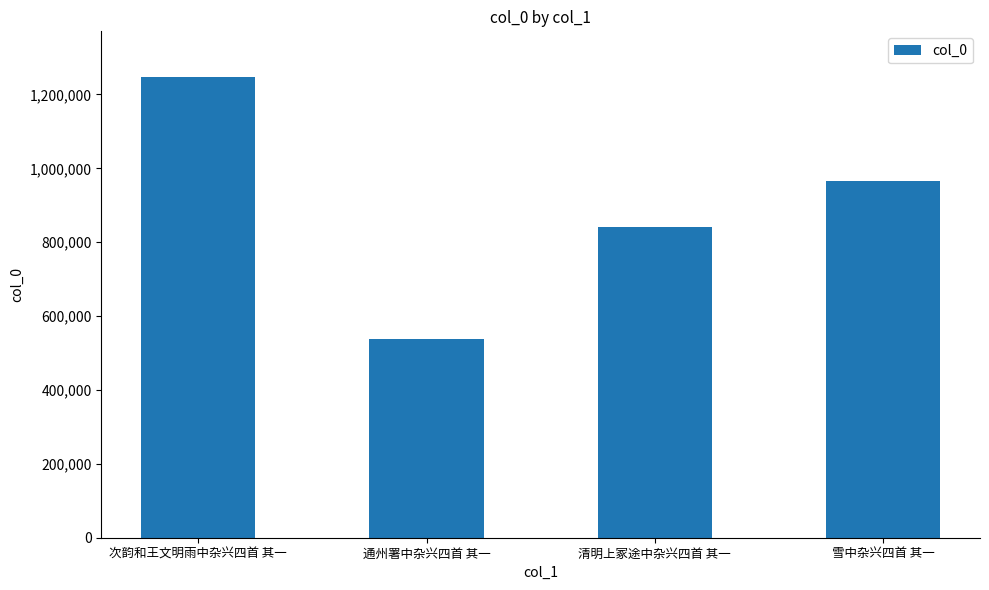

What value does the data have at 次韵和王文明雨中杂兴四首 其一?

1246212